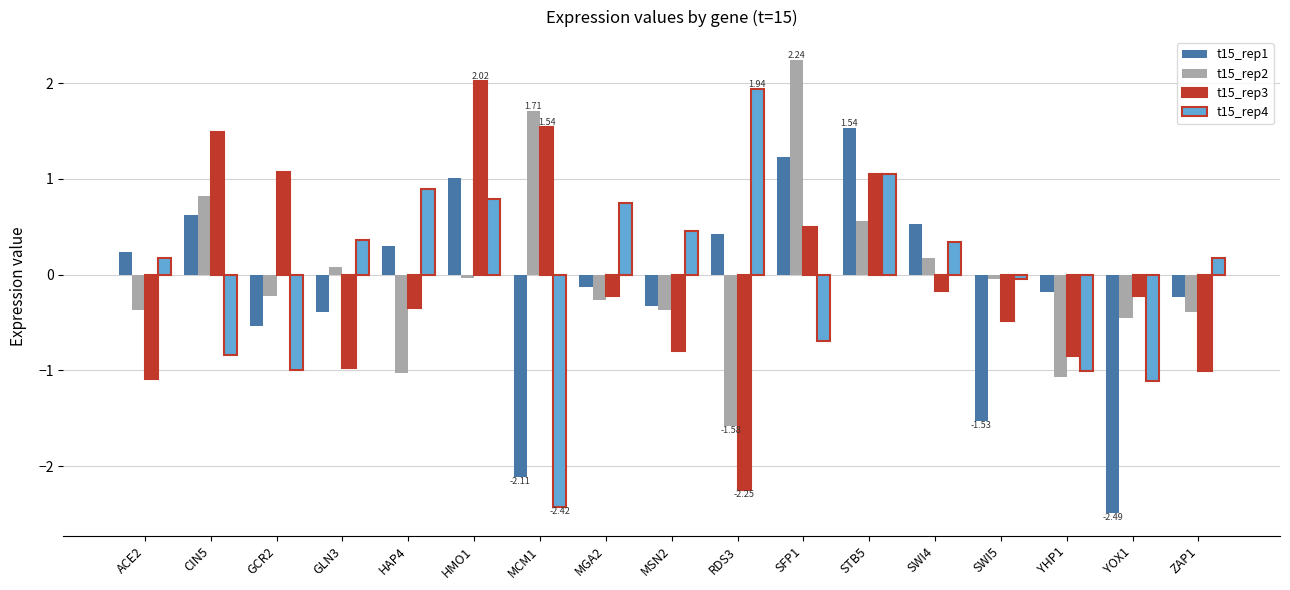

Between GCR2 and YOX1, which series saw the biggest shift?

t15_rep1